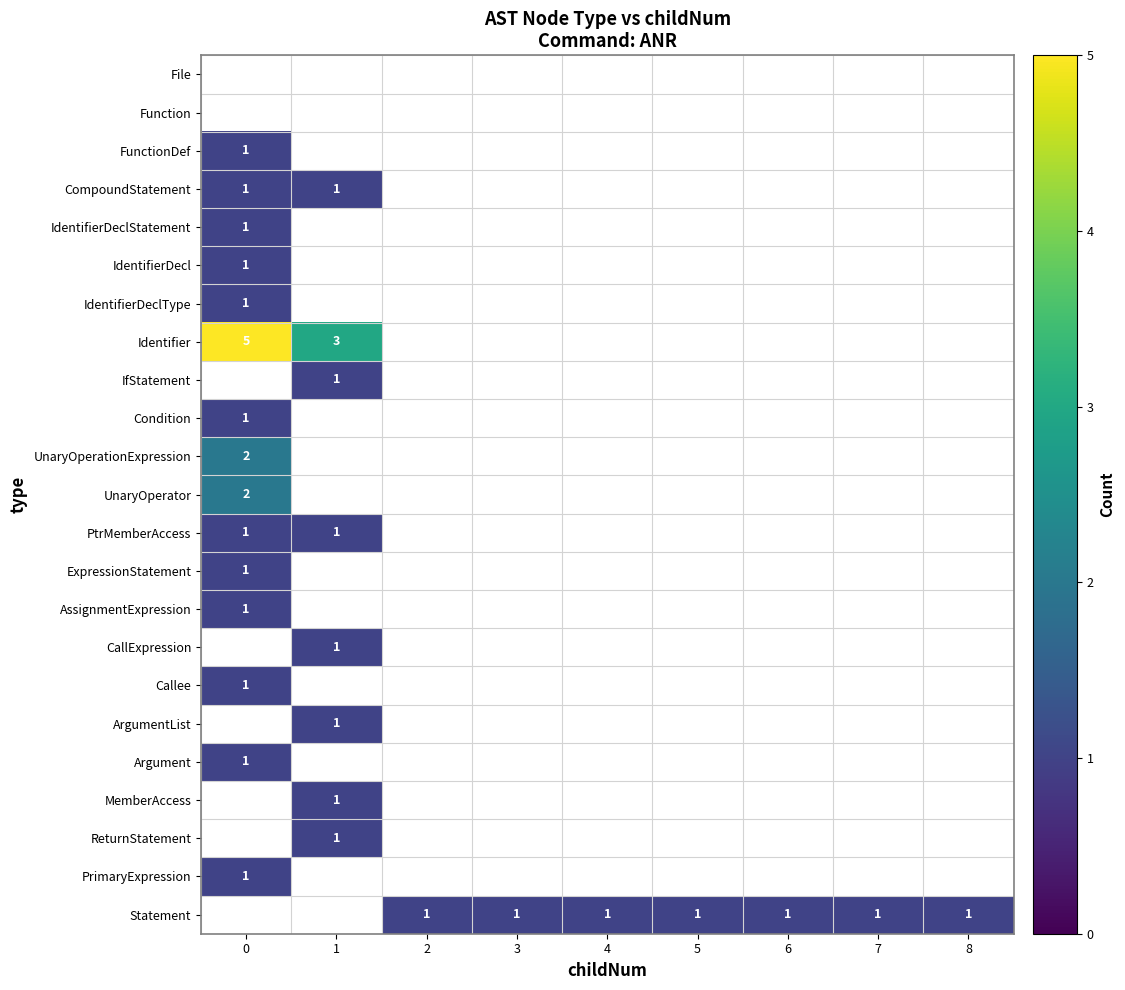

The ExpressionStatement series shows 2 at 0. True or false?

False